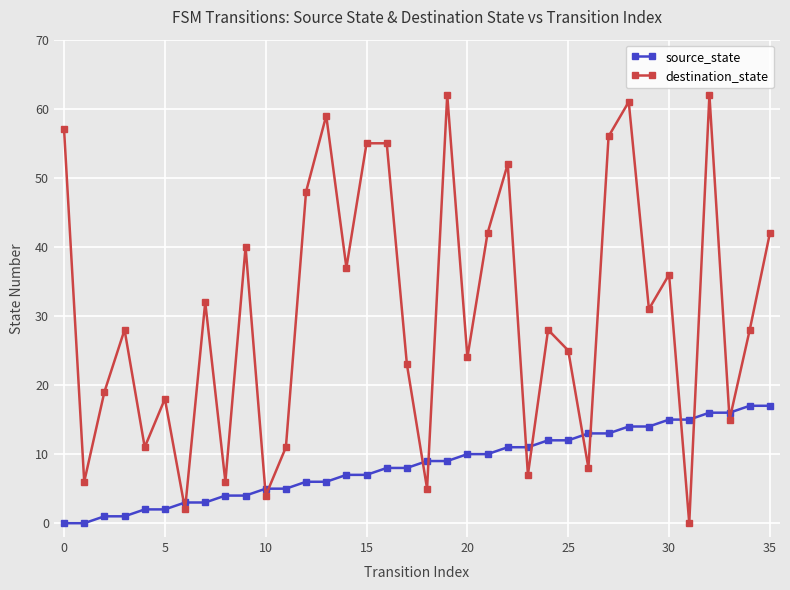

True or false: source_state and destination_state cross at least once.

True